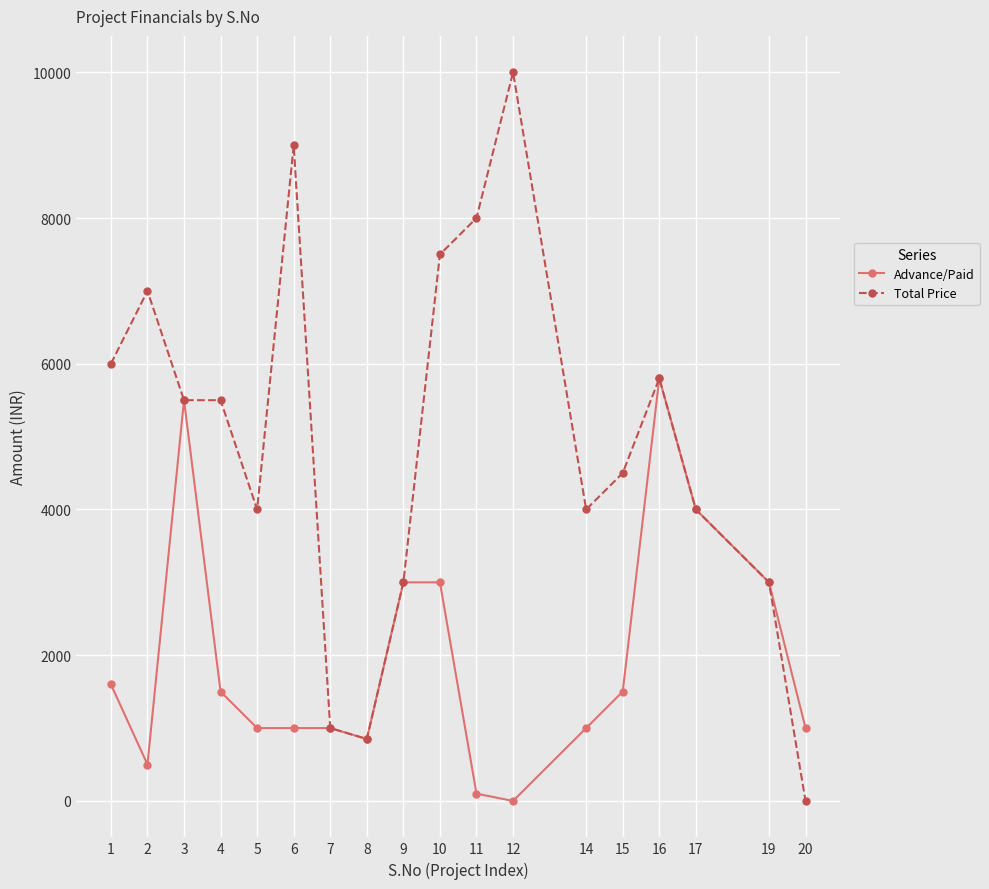

Read the Advance/Paid value at 5.

1000